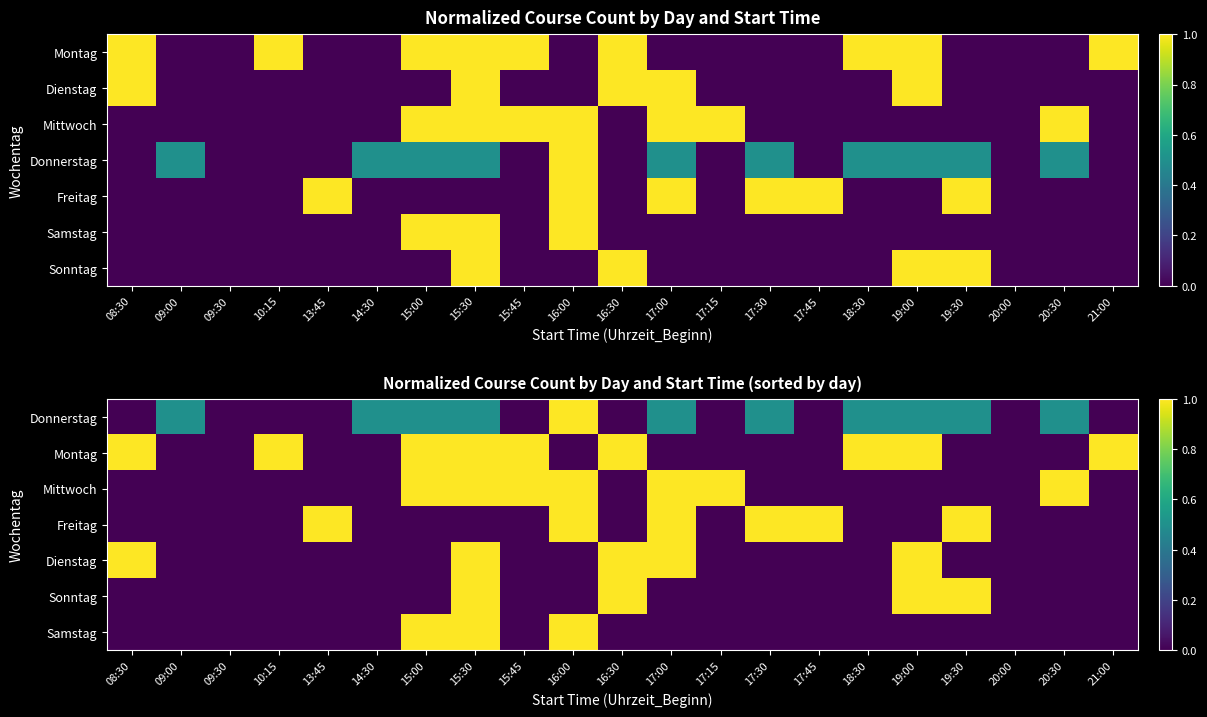

The value of Sonntag at 20:30 is 0.0. True or false?

True